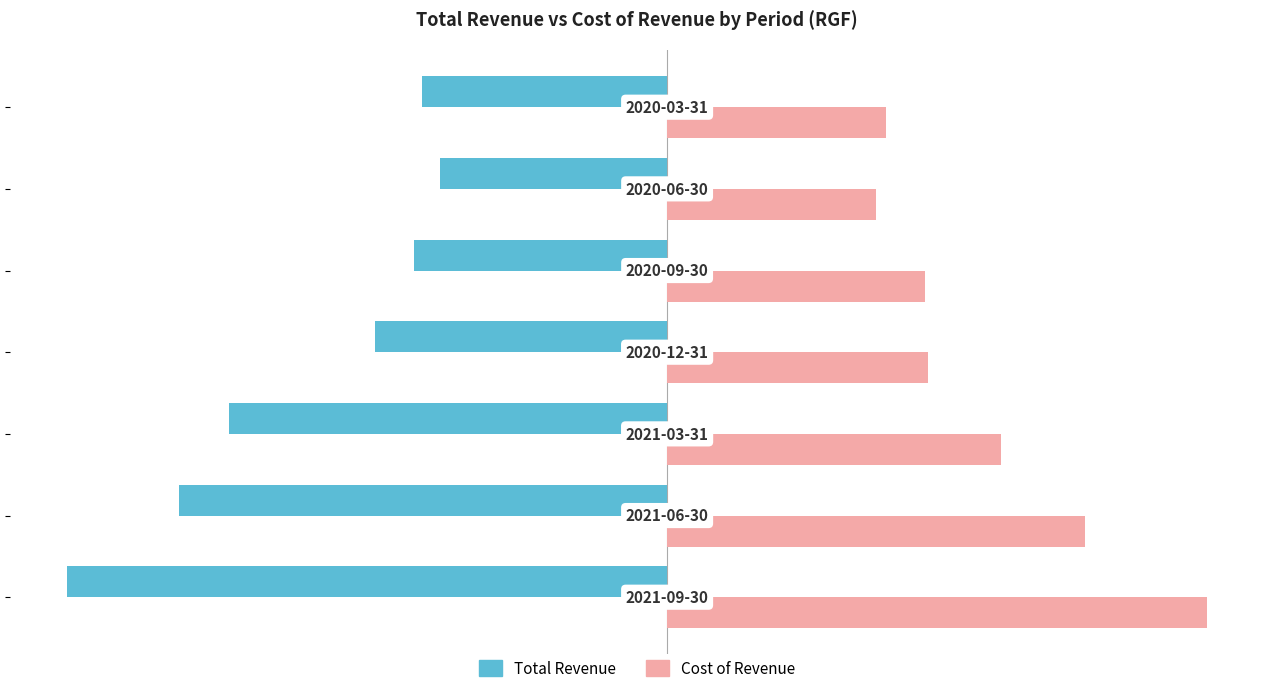

Rank the series by their average value, from lowest to highest.

Total Revenue, Cost of Revenue